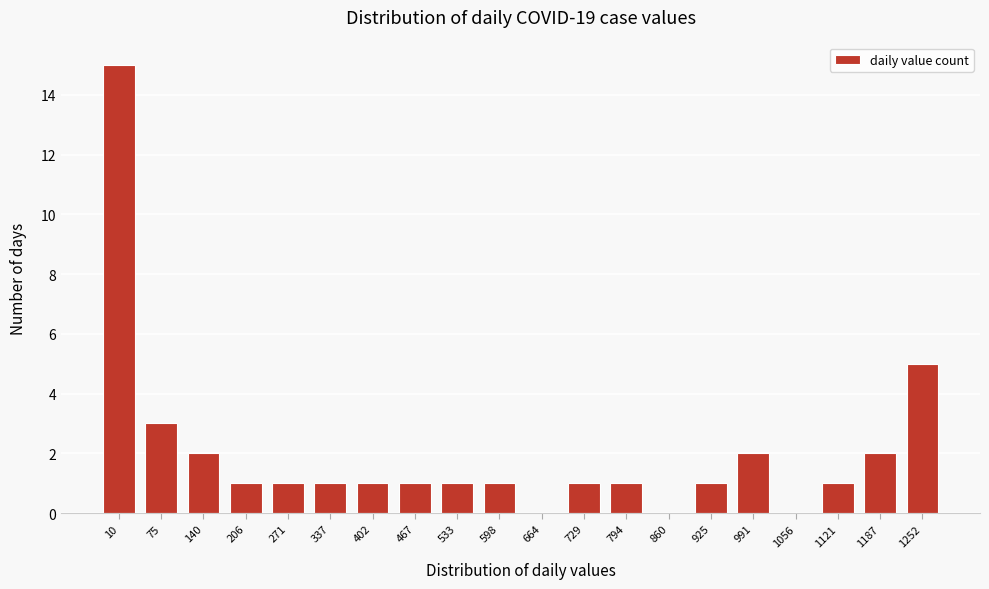

Reading right to left, transcribe all the data shown in this chart.

1252=5	1187=2	1121=1	1056=0	991=2	925=1	860=0	794=1	729=1	664=0	598=1	533=1	467=1	402=1	337=1	271=1	206=1	140=2	75=3	10=15